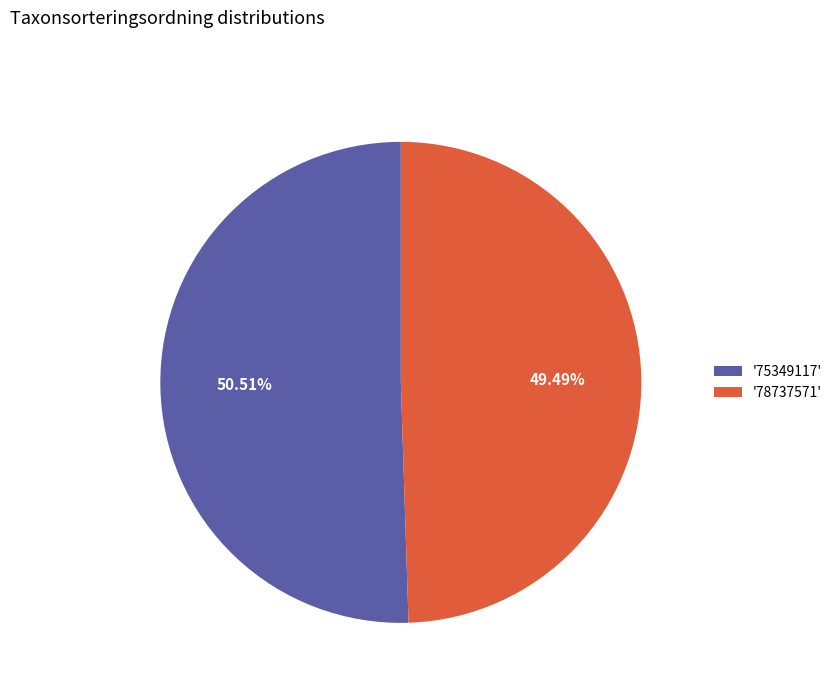

Does any single category account for the majority?

Yes